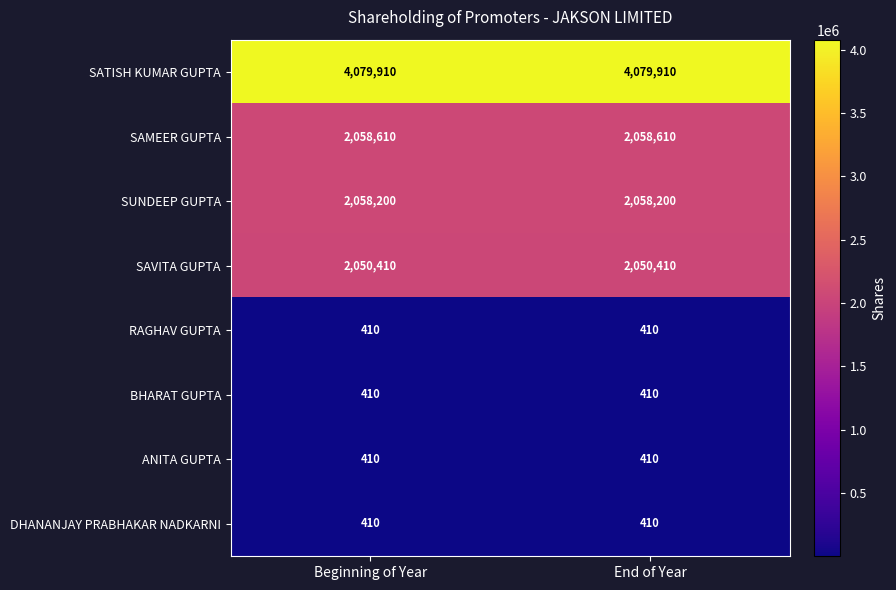

Reading left to right, what are all the values shown in this chart?

SATISH KUMAR GUPTA: Beginning of Year=4079910	End of Year=4079910
SAMEER GUPTA: Beginning of Year=2058610	End of Year=2058610
SUNDEEP GUPTA: Beginning of Year=2058200	End of Year=2058200
SAVITA GUPTA: Beginning of Year=2050410	End of Year=2050410
RAGHAV GUPTA: Beginning of Year=410	End of Year=410
BHARAT GUPTA: Beginning of Year=410	End of Year=410
ANITA GUPTA: Beginning of Year=410	End of Year=410
DHANANJAY PRABHAKAR NADKARNI: Beginning of Year=410	End of Year=410